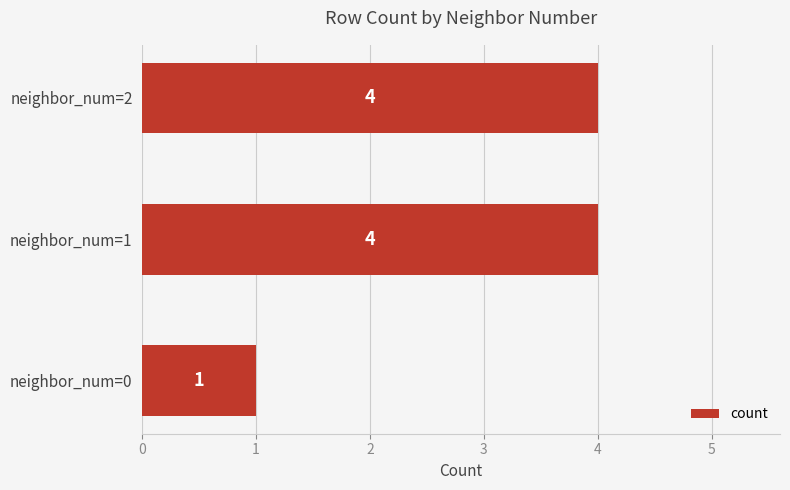

How many values are between 1 and 4?

3